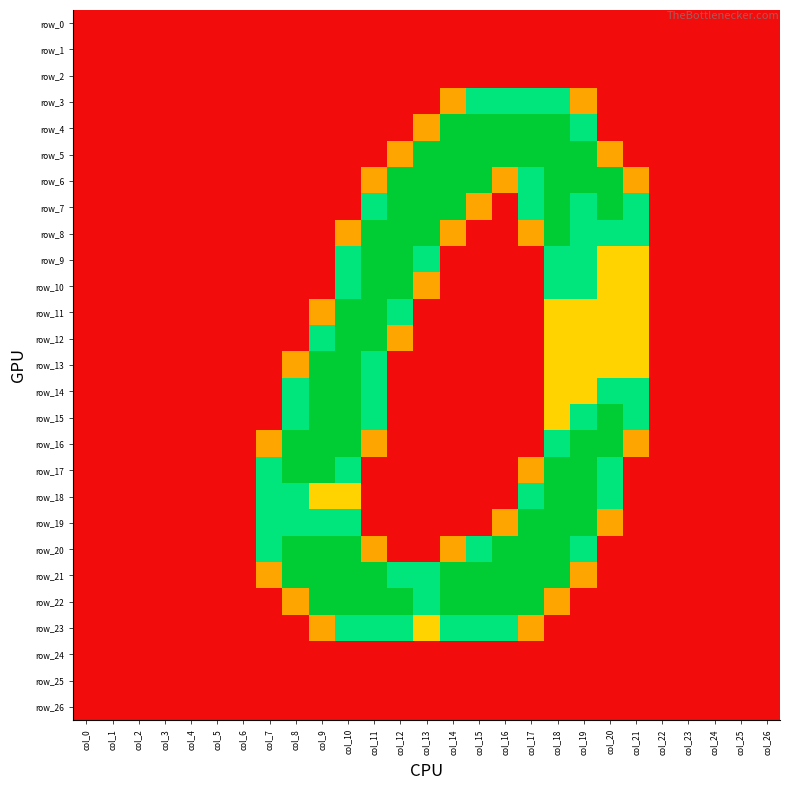

Reading left to right, extract all data points from this chart.

row_0: 0.0	0.0	0.0	0.0	0.0	0.0	0.0	0.0	0.0	0.0	0.0	0.0	0.0	0.0	0.0	0.0	0.0	0.0	0.0	0.0	0.0	0.0	0.0	0.0	0.0	0.0	0.0
row_1: 0.0	0.0	0.0	0.0	0.0	0.0	0.0	0.0	0.0	0.0	0.0	0.0	0.0	0.0	0.0	0.0	0.0	0.0	0.0	0.0	0.0	0.0	0.0	0.0	0.0	0.0	0.0
row_2: 0.0	0.0	0.0	0.0	0.0	0.0	0.0	0.0	0.0	0.0	0.0	0.0	0.0	0.0	0.0	0.0	0.0	0.0	0.0	0.0	0.0	0.0	0.0	0.0	0.0	0.0	0.0
row_3: 0.0	0.0	0.0	0.0	0.0	0.0	0.0	0.0	0.0	0.0	0.0	0.0	0.0	0.0	0.8	1.5	1.5	1.5	1.5	0.8	0.0	0.0	0.0	0.0	0.0	0.0	0.0
row_4: 0.0	0.0	0.0	0.0	0.0	0.0	0.0	0.0	0.0	0.0	0.0	0.0	0.0	0.8	2.0	2.0	2.0	2.0	2.0	1.5	0.0	0.0	0.0	0.0	0.0	0.0	0.0
row_5: 0.0	0.0	0.0	0.0	0.0	0.0	0.0	0.0	0.0	0.0	0.0	0.0	0.8	2.0	2.0	2.0	2.0	2.0	2.0	2.0	0.8	0.0	0.0	0.0	0.0	0.0	0.0
row_6: 0.0	0.0	0.0	0.0	0.0	0.0	0.0	0.0	0.0	0.0	0.0	0.8	2.0	2.0	2.0	2.0	0.8	1.5	2.0	2.0	2.0	0.8	0.0	0.0	0.0	0.0	0.0
row_7: 0.0	0.0	0.0	0.0	0.0	0.0	0.0	0.0	0.0	0.0	0.0	1.5	2.0	2.0	2.0	0.8	0.0	1.5	2.0	1.5	2.0	1.5	0.0	0.0	0.0	0.0	0.0
row_8: 0.0	0.0	0.0	0.0	0.0	0.0	0.0	0.0	0.0	0.0	0.8	2.0	2.0	2.0	0.8	0.0	0.0	0.8	2.0	1.5	1.5	1.5	0.0	0.0	0.0	0.0	0.0
row_9: 0.0	0.0	0.0	0.0	0.0	0.0	0.0	0.0	0.0	0.0	1.5	2.0	2.0	1.5	0.0	0.0	0.0	0.0	1.5	1.5	1.0	1.0	0.0	0.0	0.0	0.0	0.0
row_10: 0.0	0.0	0.0	0.0	0.0	0.0	0.0	0.0	0.0	0.0	1.5	2.0	2.0	0.8	0.0	0.0	0.0	0.0	1.5	1.5	1.0	1.0	0.0	0.0	0.0	0.0	0.0
row_11: 0.0	0.0	0.0	0.0	0.0	0.0	0.0	0.0	0.0	0.8	2.0	2.0	1.5	0.0	0.0	0.0	0.0	0.0	1.0	1.0	1.0	1.0	0.0	0.0	0.0	0.0	0.0
row_12: 0.0	0.0	0.0	0.0	0.0	0.0	0.0	0.0	0.0	1.5	2.0	2.0	0.8	0.0	0.0	0.0	0.0	0.0	1.0	1.0	1.0	1.0	0.0	0.0	0.0	0.0	0.0
row_13: 0.0	0.0	0.0	0.0	0.0	0.0	0.0	0.0	0.8	2.0	2.0	1.5	0.0	0.0	0.0	0.0	0.0	0.0	1.0	1.0	1.0	1.0	0.0	0.0	0.0	0.0	0.0
row_14: 0.0	0.0	0.0	0.0	0.0	0.0	0.0	0.0	1.5	2.0	2.0	1.5	0.0	0.0	0.0	0.0	0.0	0.0	1.0	1.0	1.5	1.5	0.0	0.0	0.0	0.0	0.0
row_15: 0.0	0.0	0.0	0.0	0.0	0.0	0.0	0.0	1.5	2.0	2.0	1.5	0.0	0.0	0.0	0.0	0.0	0.0	1.0	1.5	2.0	1.5	0.0	0.0	0.0	0.0	0.0
row_16: 0.0	0.0	0.0	0.0	0.0	0.0	0.0	0.8	2.0	2.0	2.0	0.8	0.0	0.0	0.0	0.0	0.0	0.0	1.5	2.0	2.0	0.8	0.0	0.0	0.0	0.0	0.0
row_17: 0.0	0.0	0.0	0.0	0.0	0.0	0.0	1.5	2.0	2.0	1.5	0.0	0.0	0.0	0.0	0.0	0.0	0.8	2.0	2.0	1.5	0.0	0.0	0.0	0.0	0.0	0.0
row_18: 0.0	0.0	0.0	0.0	0.0	0.0	0.0	1.5	1.5	1.0	1.0	0.0	0.0	0.0	0.0	0.0	0.0	1.5	2.0	2.0	1.5	0.0	0.0	0.0	0.0	0.0	0.0
row_19: 0.0	0.0	0.0	0.0	0.0	0.0	0.0	1.5	1.5	1.5	1.5	0.0	0.0	0.0	0.0	0.0	0.8	2.0	2.0	2.0	0.8	0.0	0.0	0.0	0.0	0.0	0.0
row_20: 0.0	0.0	0.0	0.0	0.0	0.0	0.0	1.5	2.0	2.0	2.0	0.8	0.0	0.0	0.8	1.5	2.0	2.0	2.0	1.5	0.0	0.0	0.0	0.0	0.0	0.0	0.0
row_21: 0.0	0.0	0.0	0.0	0.0	0.0	0.0	0.8	2.0	2.0	2.0	2.0	1.5	1.5	2.0	2.0	2.0	2.0	2.0	0.8	0.0	0.0	0.0	0.0	0.0	0.0	0.0
row_22: 0.0	0.0	0.0	0.0	0.0	0.0	0.0	0.0	0.8	2.0	2.0	2.0	2.0	1.5	2.0	2.0	2.0	2.0	0.8	0.0	0.0	0.0	0.0	0.0	0.0	0.0	0.0
row_23: 0.0	0.0	0.0	0.0	0.0	0.0	0.0	0.0	0.0	0.8	1.5	1.5	1.5	1.0	1.5	1.5	1.5	0.8	0.0	0.0	0.0	0.0	0.0	0.0	0.0	0.0	0.0
row_24: 0.0	0.0	0.0	0.0	0.0	0.0	0.0	0.0	0.0	0.0	0.0	0.0	0.0	0.0	0.0	0.0	0.0	0.0	0.0	0.0	0.0	0.0	0.0	0.0	0.0	0.0	0.0
row_25: 0.0	0.0	0.0	0.0	0.0	0.0	0.0	0.0	0.0	0.0	0.0	0.0	0.0	0.0	0.0	0.0	0.0	0.0	0.0	0.0	0.0	0.0	0.0	0.0	0.0	0.0	0.0
row_26: 0.0	0.0	0.0	0.0	0.0	0.0	0.0	0.0	0.0	0.0	0.0	0.0	0.0	0.0	0.0	0.0	0.0	0.0	0.0	0.0	0.0	0.0	0.0	0.0	0.0	0.0	0.0